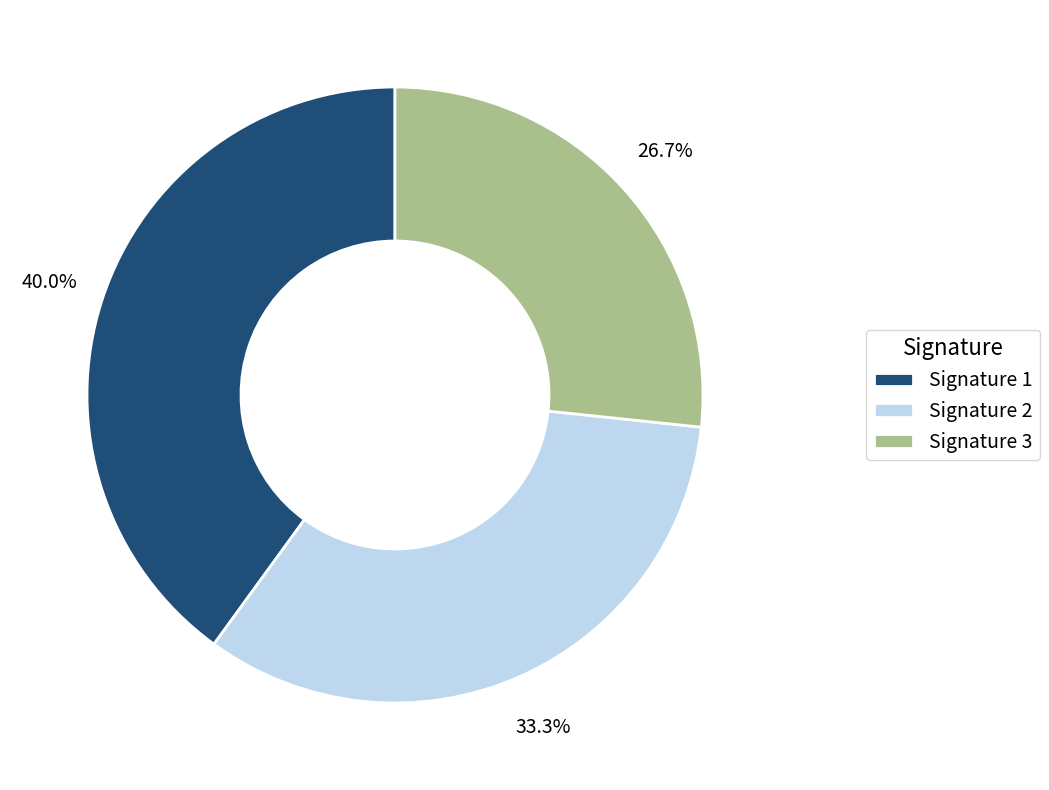

Is there a majority slice in this chart?

No